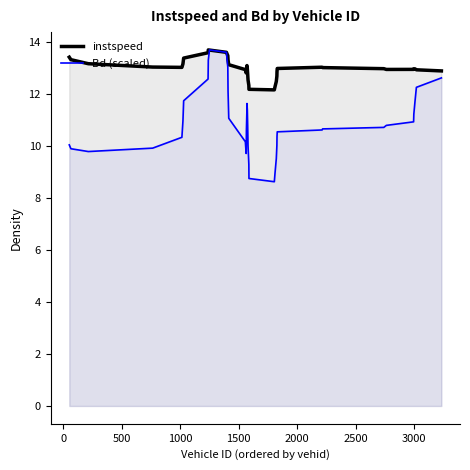

Which series has the largest total across all categories?

instspeed